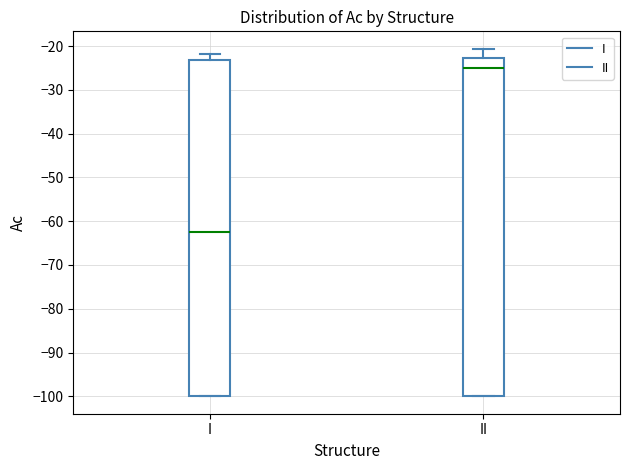

Reading left to right, transcribe this box plot: for each box, give where its median line is, the range the box spans, and where its two whiskers end, as read against the y-axis. The values are not printed on the chart, so give them approximately, as read against the axis.

I: median -62, box -100 to -23, whiskers -100 to -22
II: median -25, box -100 to -23, whiskers -100 to -21